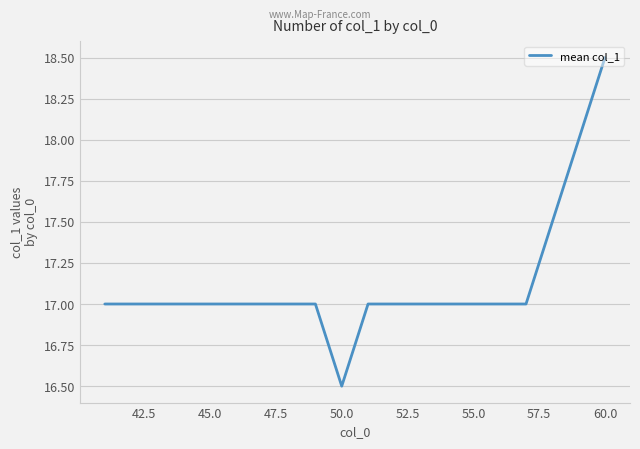

What is the difference between the maximum and minimum values?

2.0